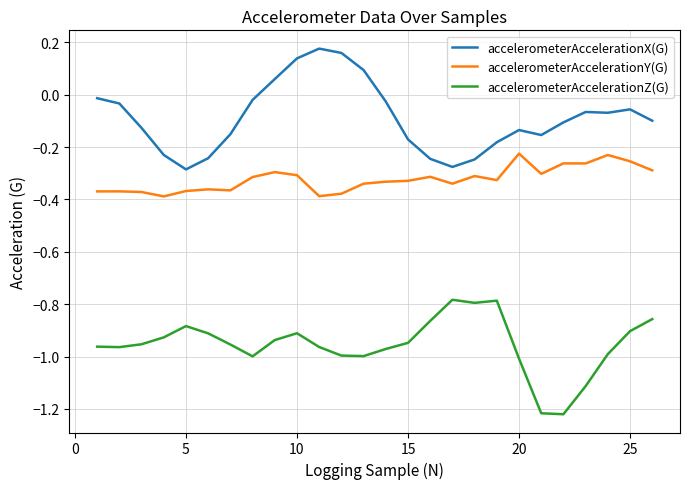

True or false: accelerometerAccelerationY(G) and accelerometerAccelerationZ(G) cross at least once.

False